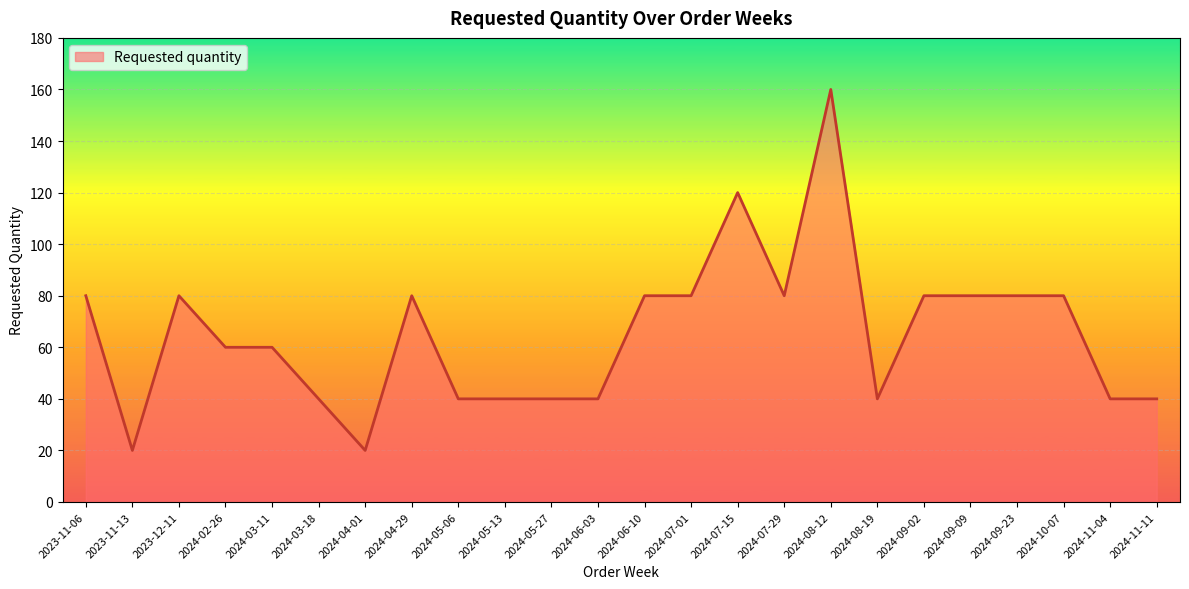

What is the smallest value displayed?

20